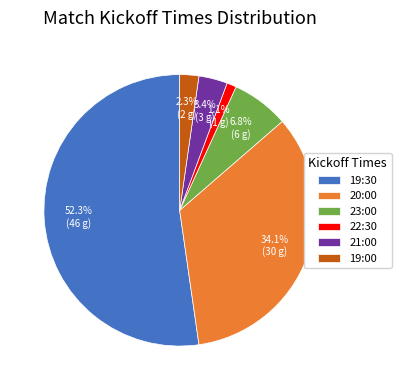

True or false: 19:30 accounts for 66% of the total.

False